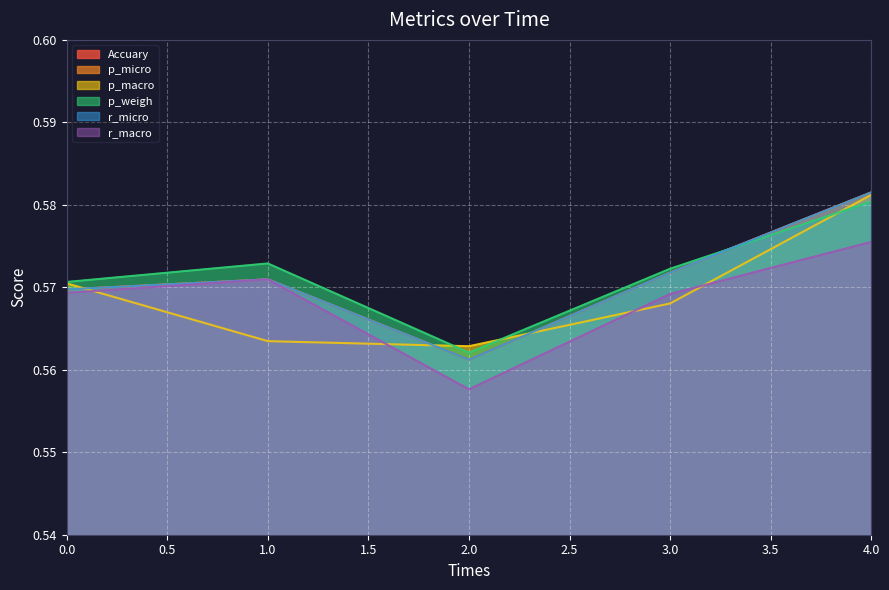

What is the sum of the Accuary values at 0 and 3?

1.1